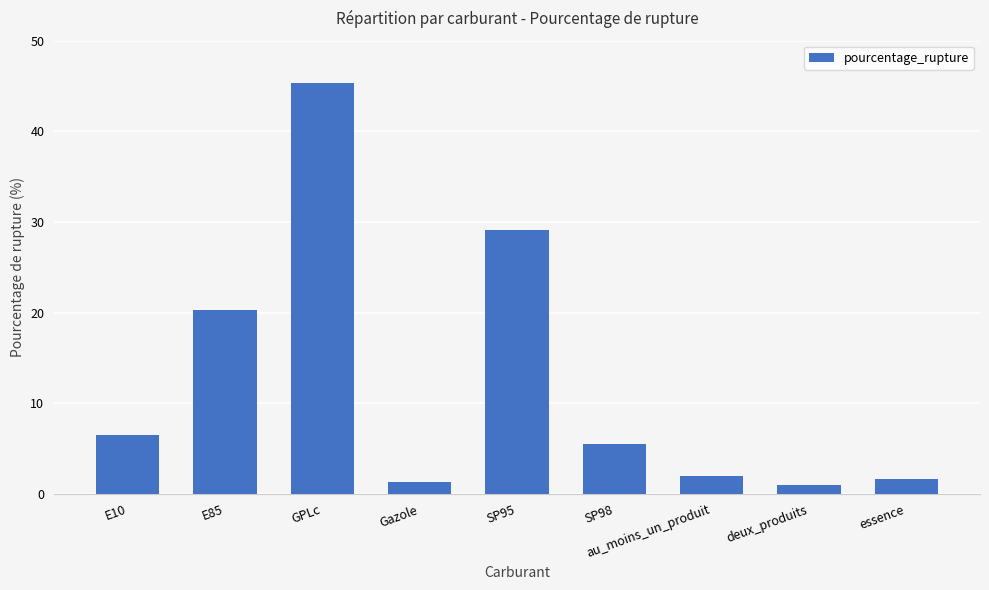

What is the change in value from GPLc to Gazole?

-44.0